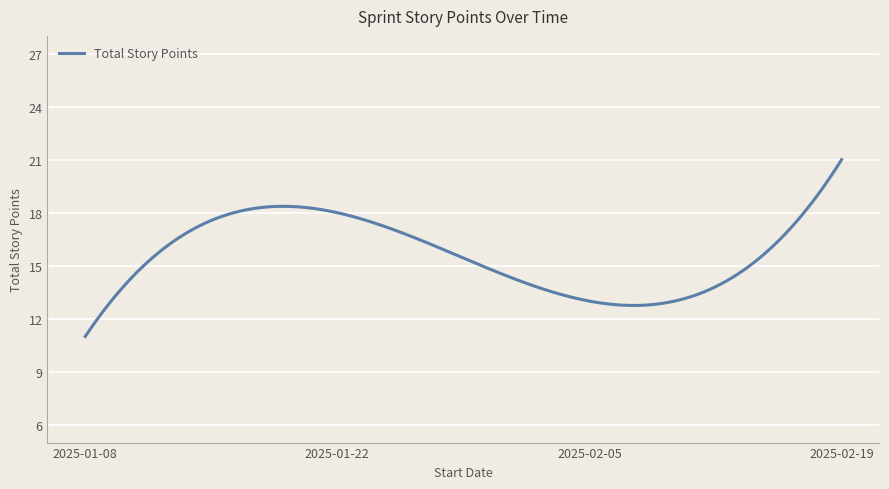

What is the difference between the maximum and minimum values?

10.0